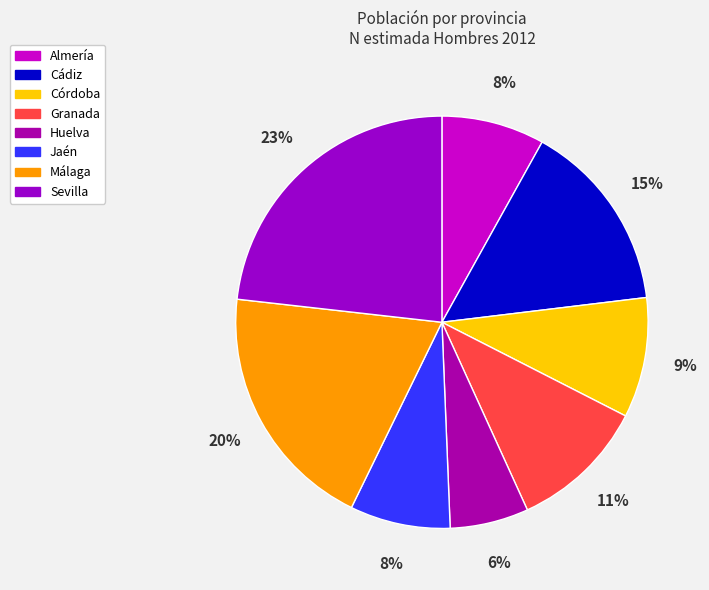

What is the smallest slice in the pie chart?

Huelva